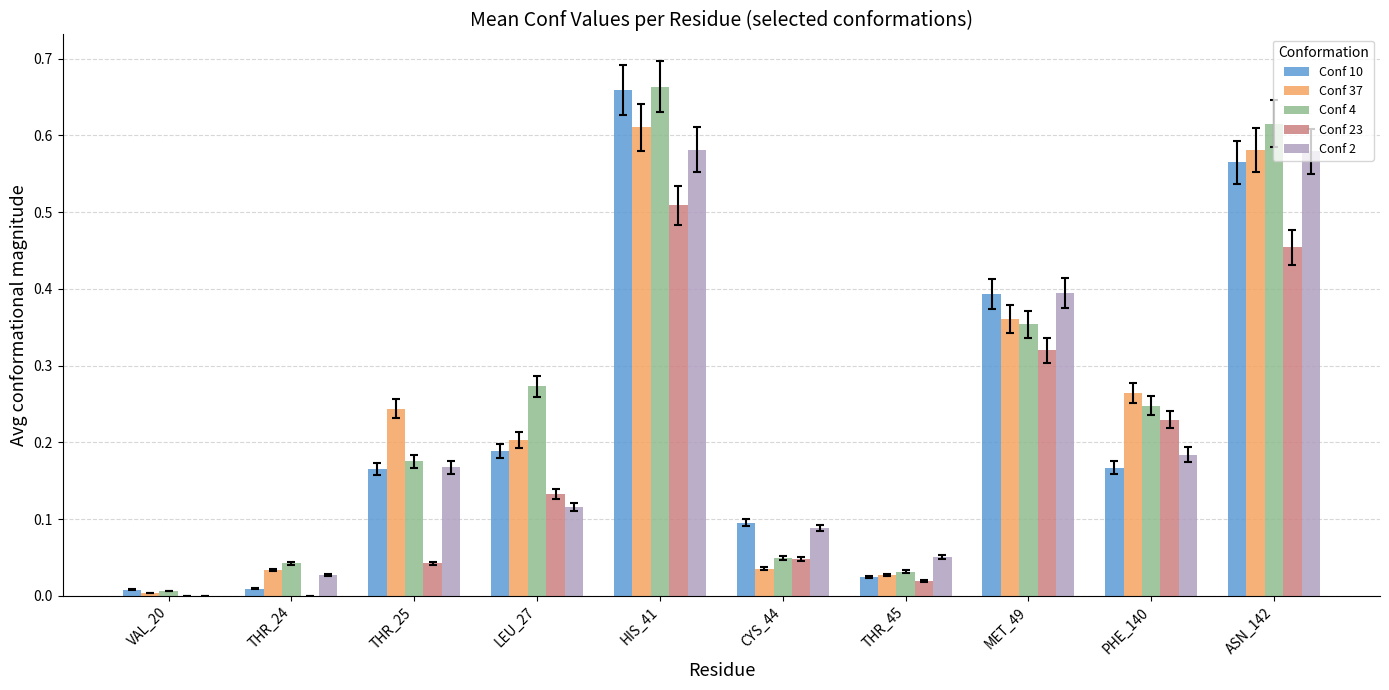

At which category is the sum across all series the highest?

HIS_41